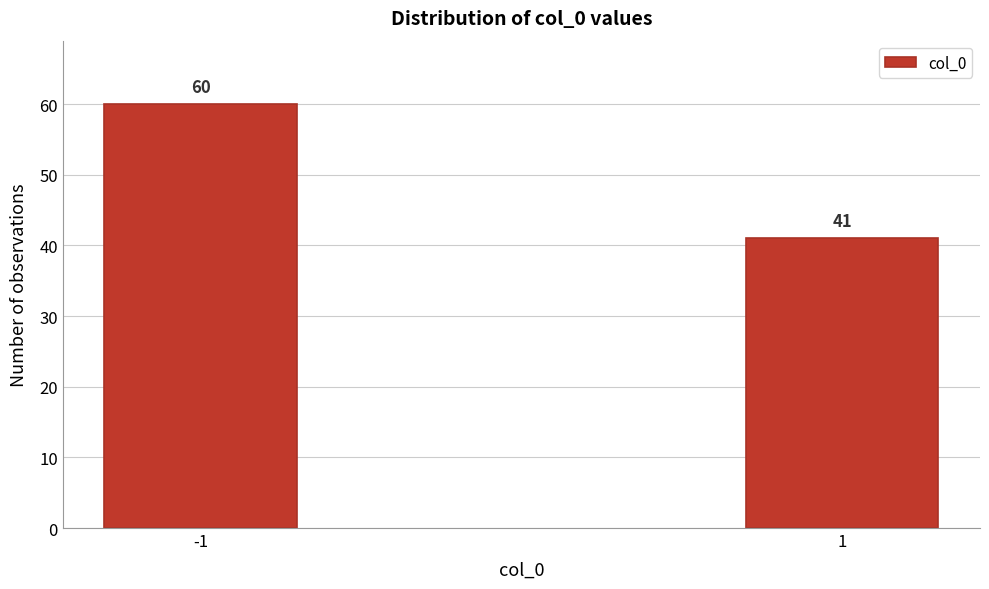

Reading left to right, extract all data points from this chart.

-1=60	1=41